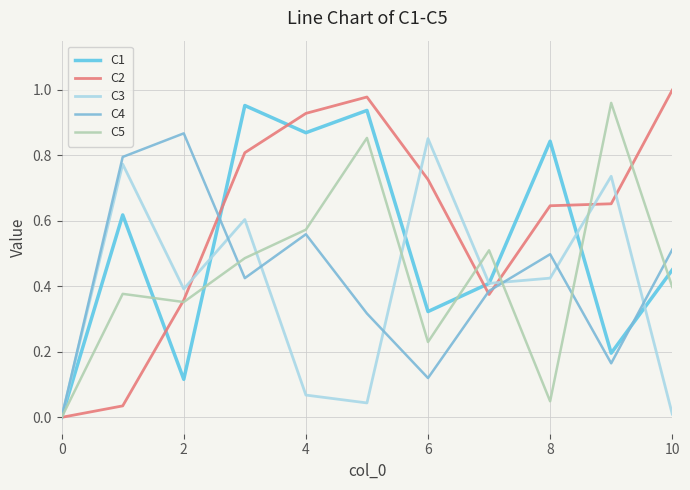

How many lines are shown in the chart?

5